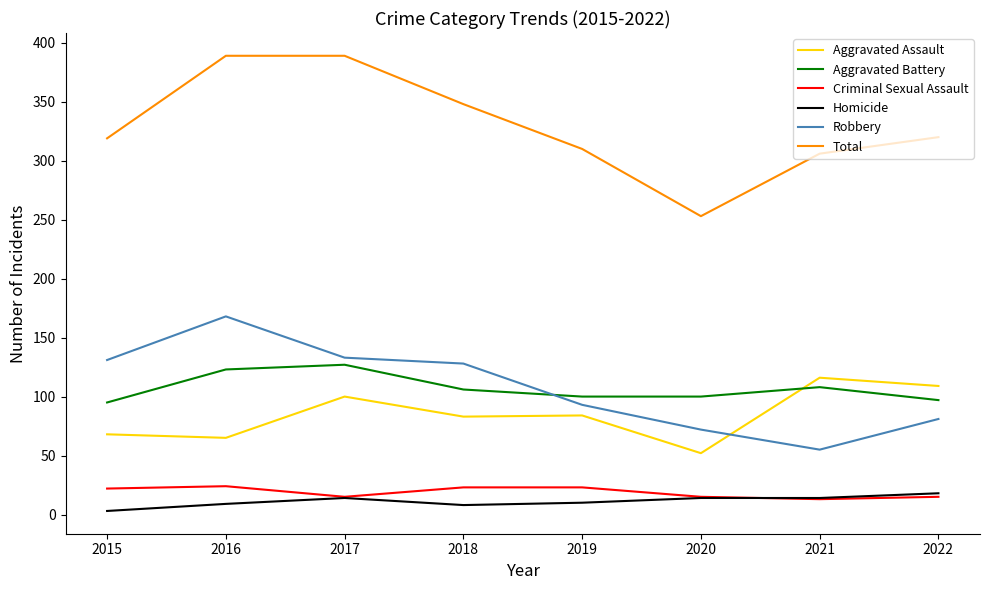

Which category has the lowest value in the Total series?

2020